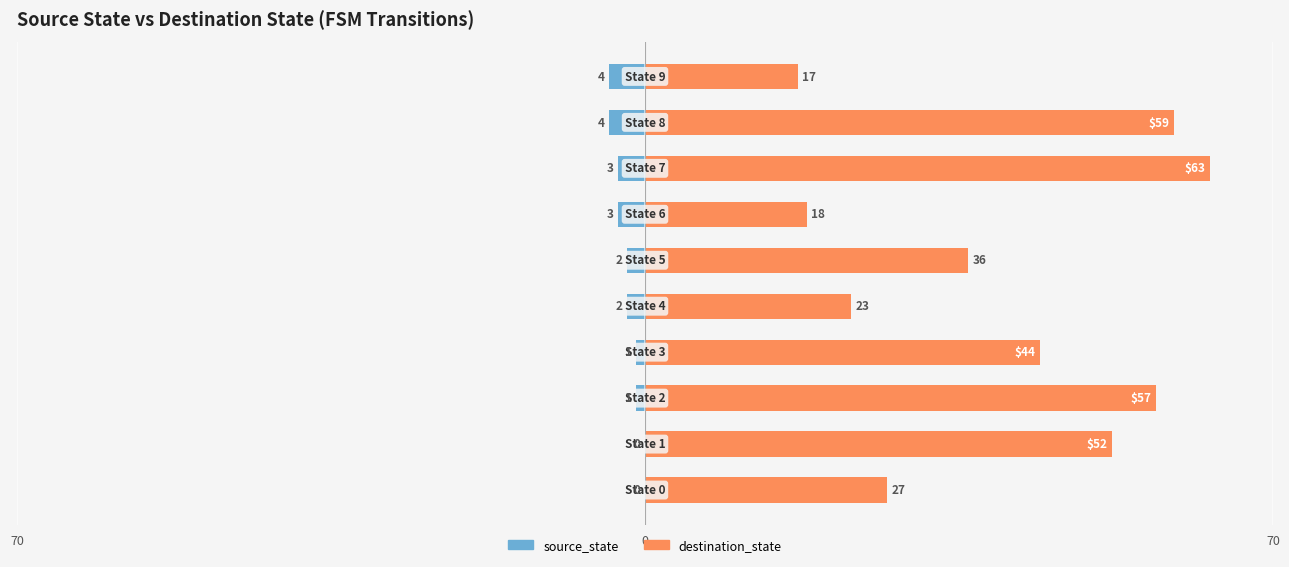

Which has a higher value, 9 or 70?

70